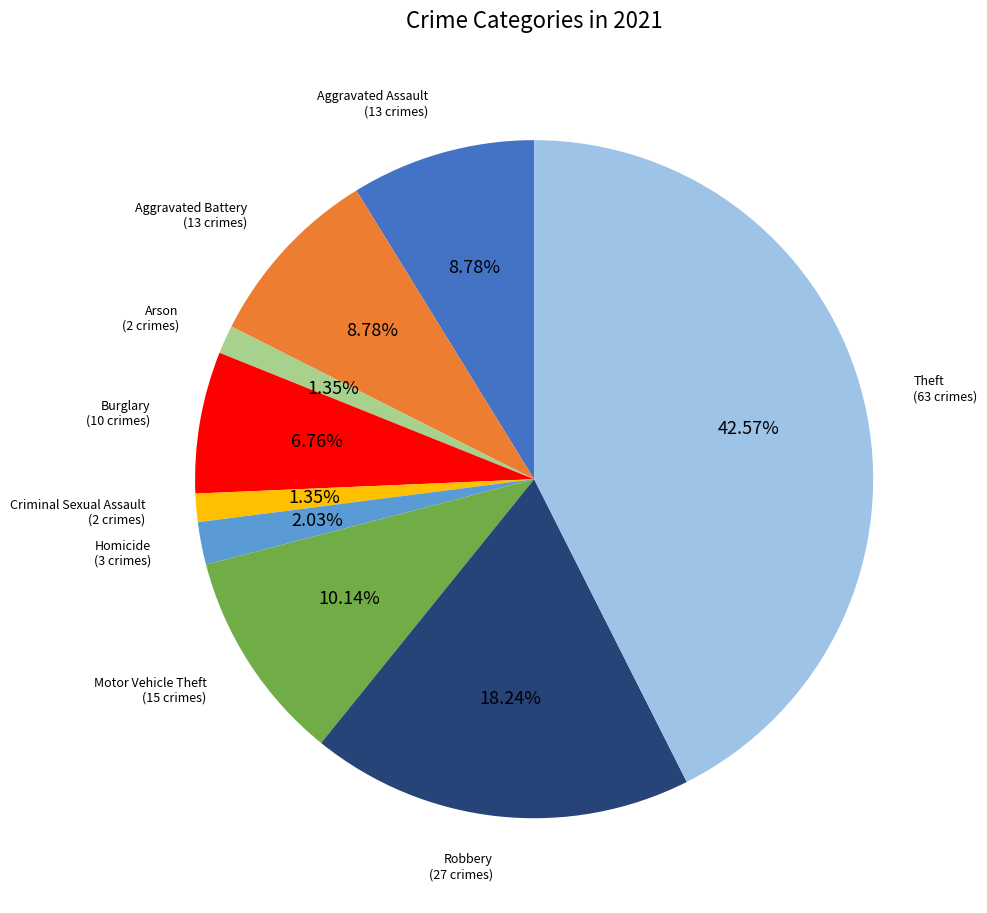

To the nearest percent, what percentage of the pie is Aggravated Assault?

9%